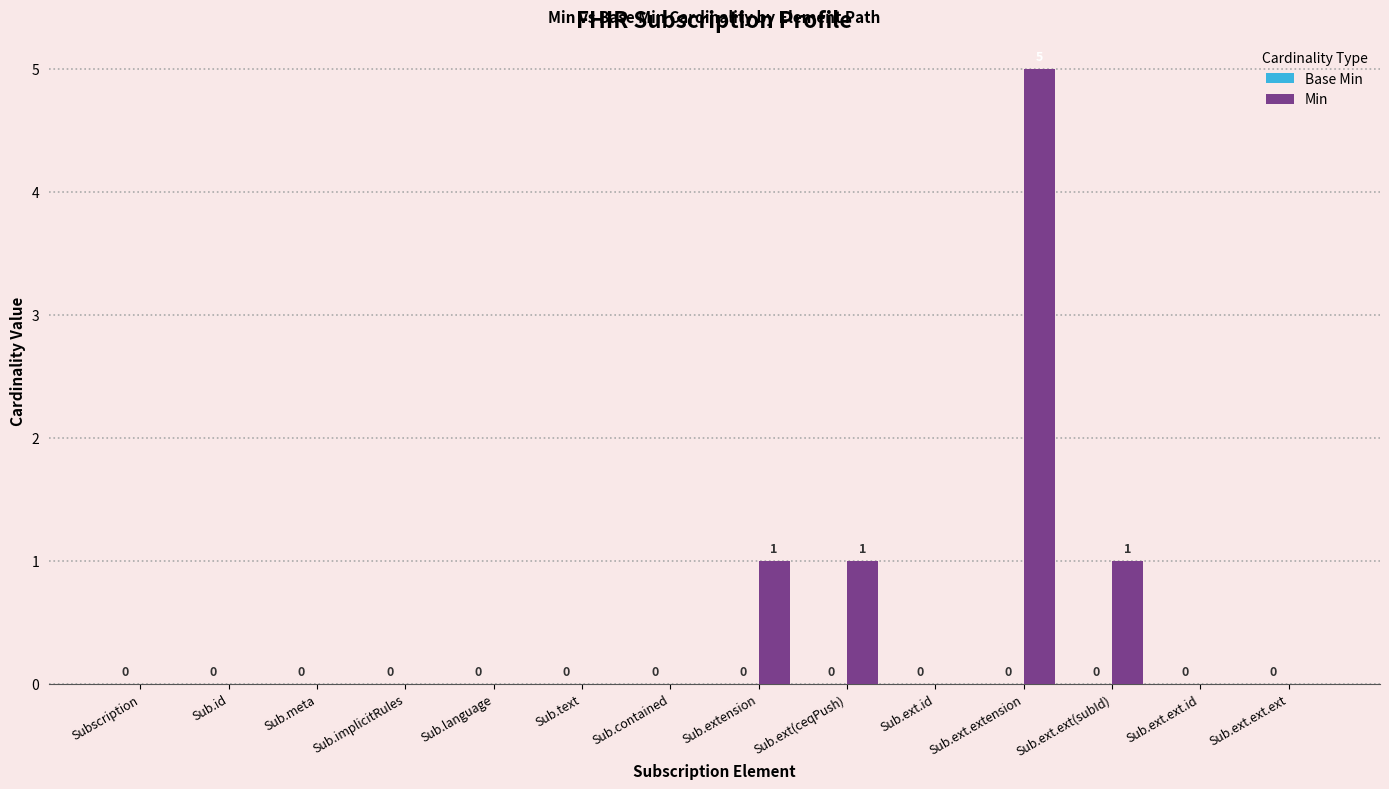

Count the number of categories in the chart.

14